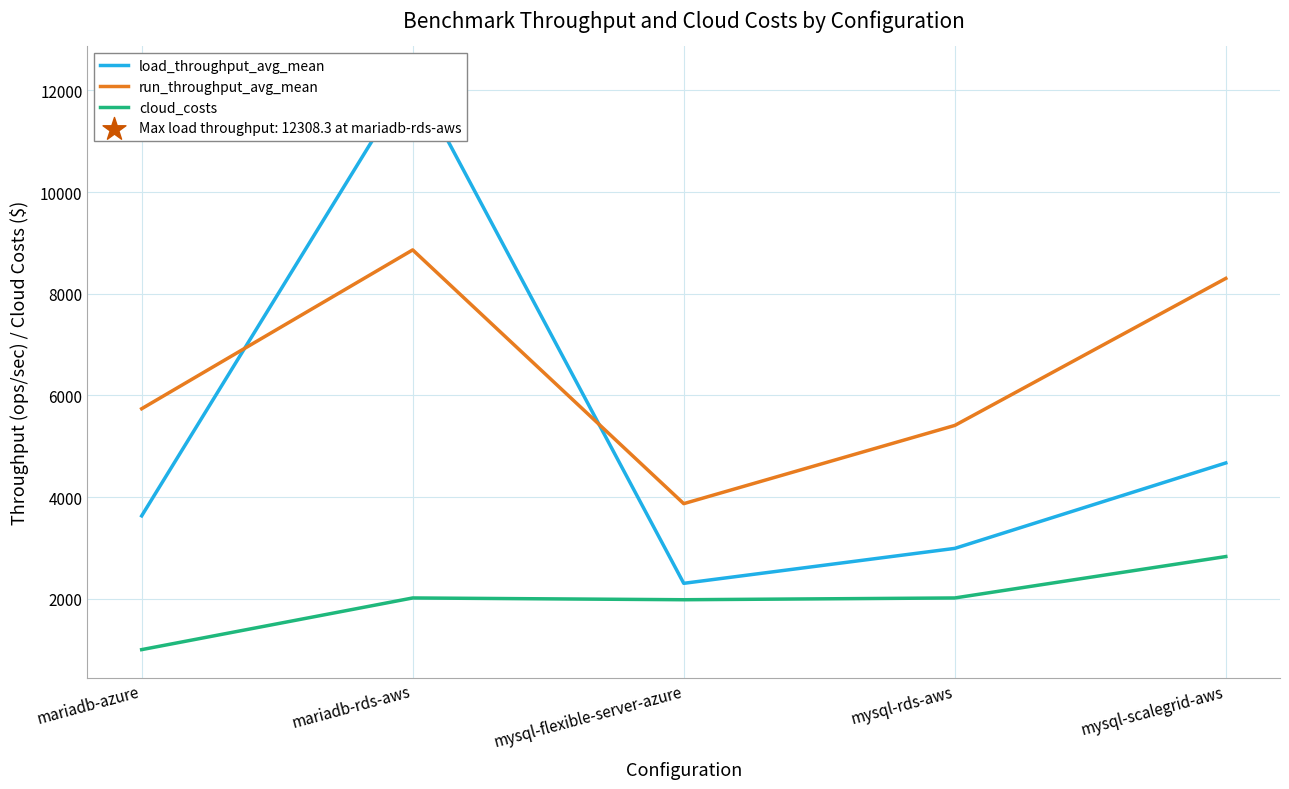

Which series has the widest spread of Y values?

load_throughput_avg_mean